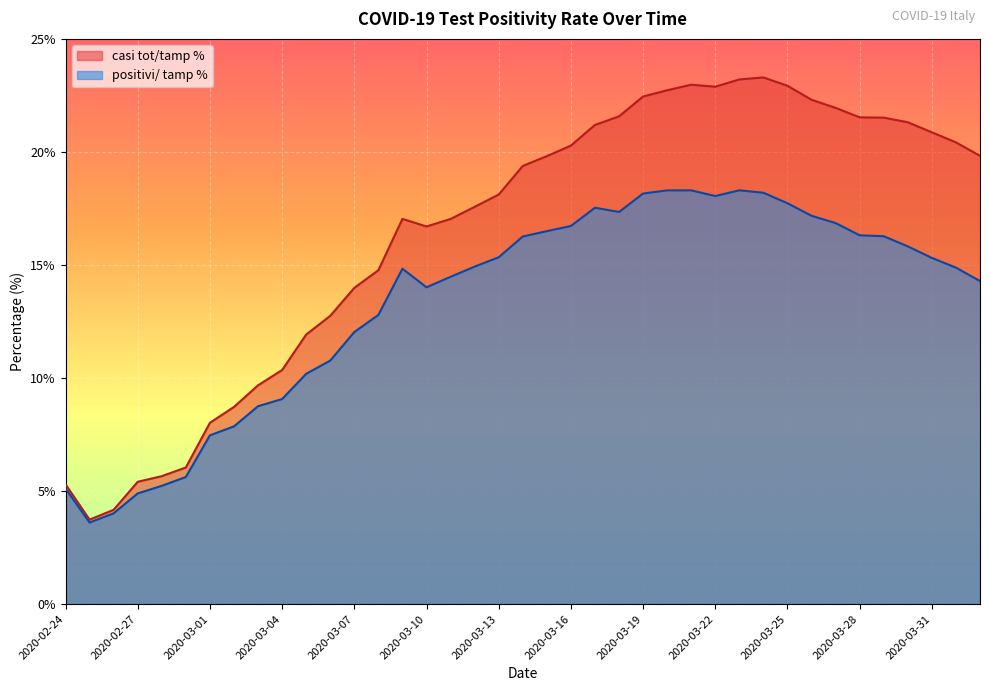

True or false: positivi/ tamp % and casi tot/tamp % intersect in this chart.

False